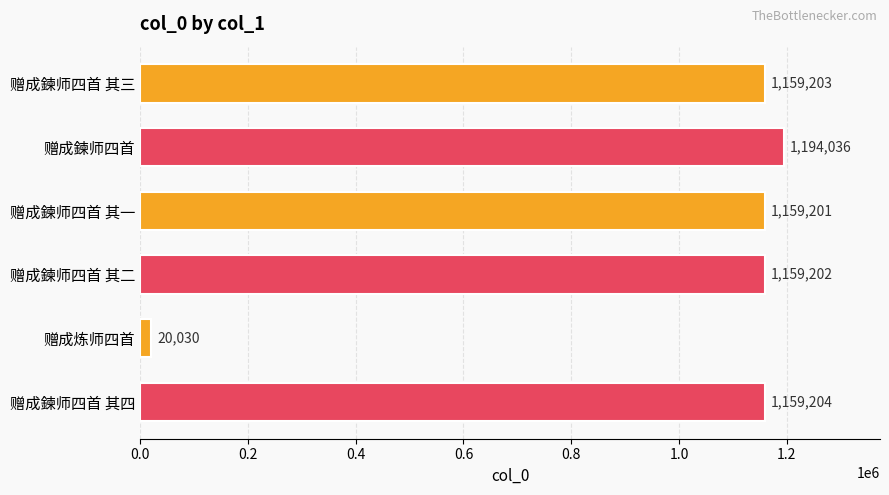

Reading top to bottom, transcribe all the data shown in this chart.

赠成鍊师四首 其三=1159203	赠成鍊师四首=1194036	赠成鍊师四首 其一=1159201	赠成鍊师四首 其二=1159202	赠成炼师四首=20030	赠成鍊师四首 其四=1159204